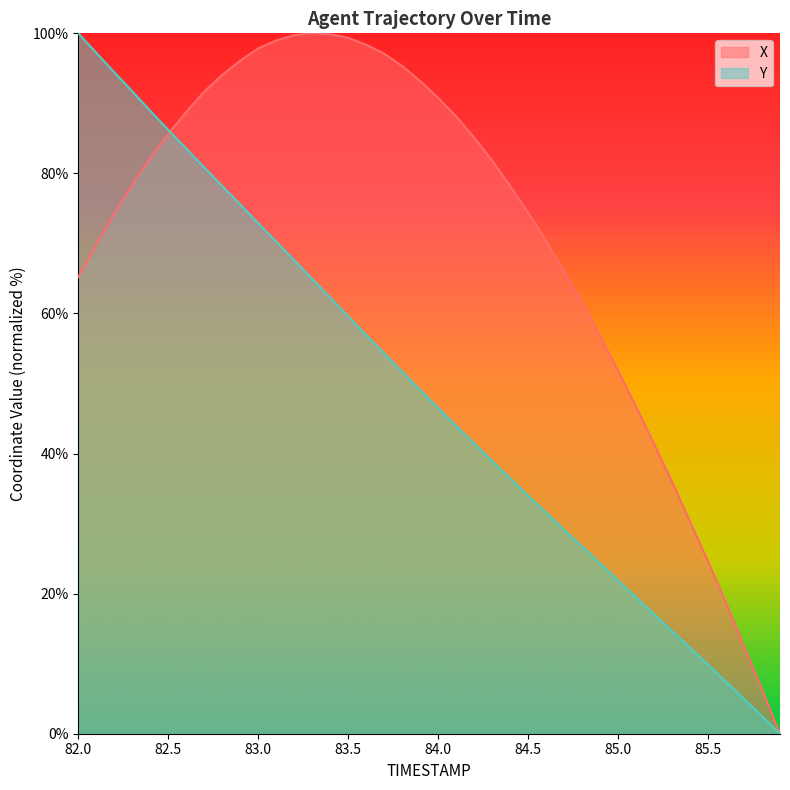

How many values in the X series are below 81?

20